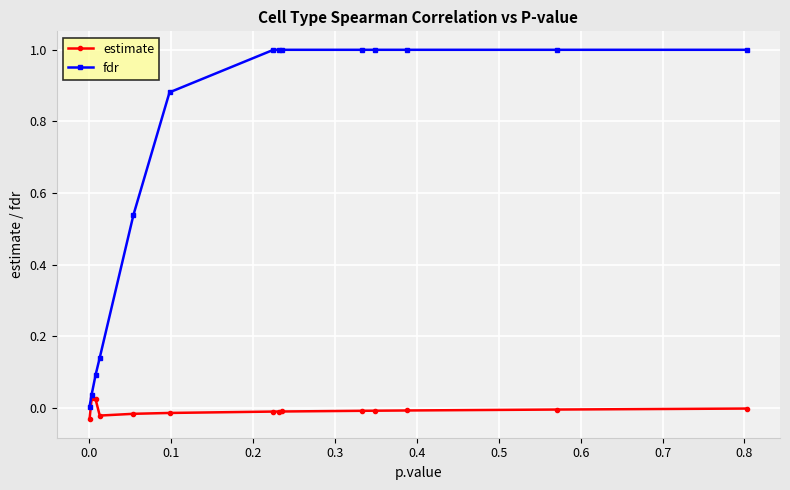

List the series in order of their peak value, highest first.

fdr, estimate